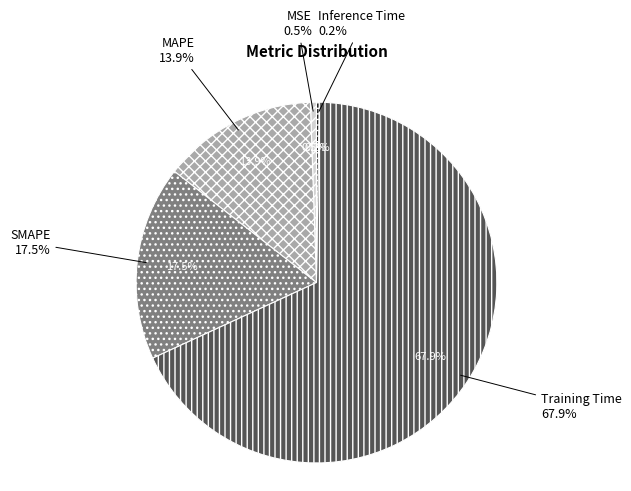

Is it true that MAPE is 14% of the pie?

True